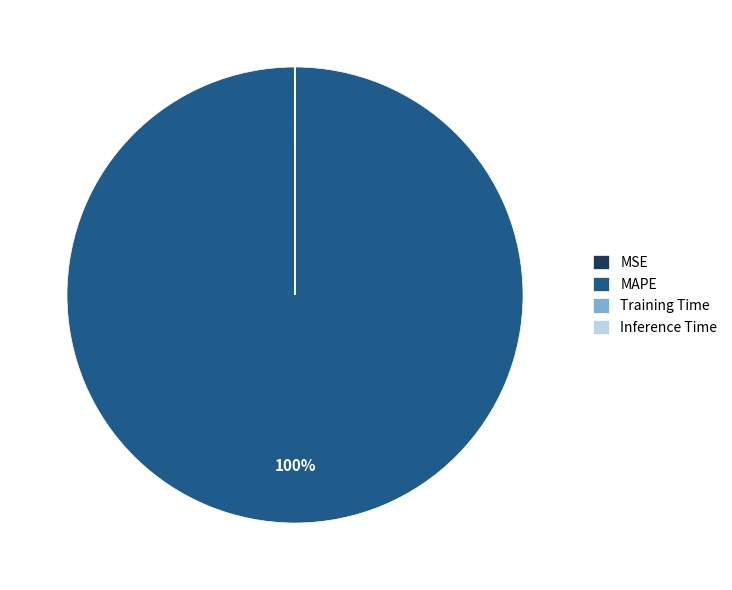

What is the majority slice?

MAPE